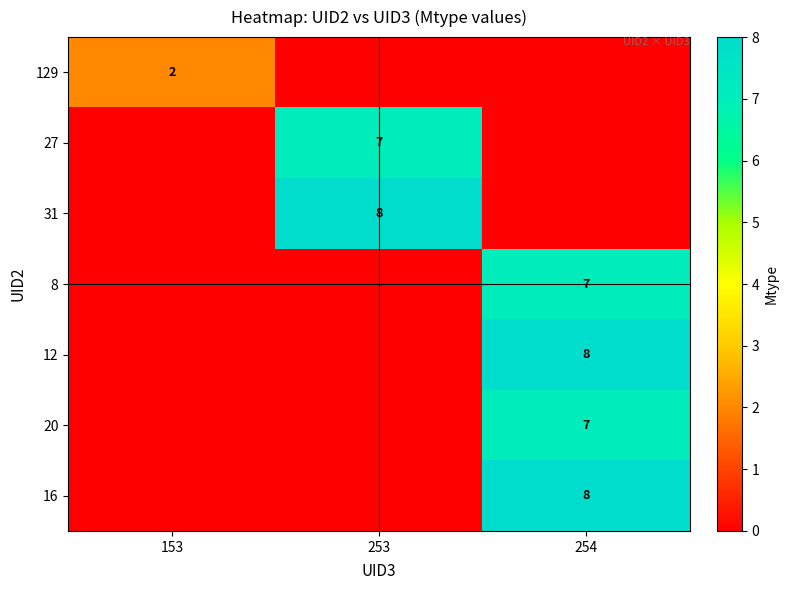

At which category is the sum across all series the highest?

254